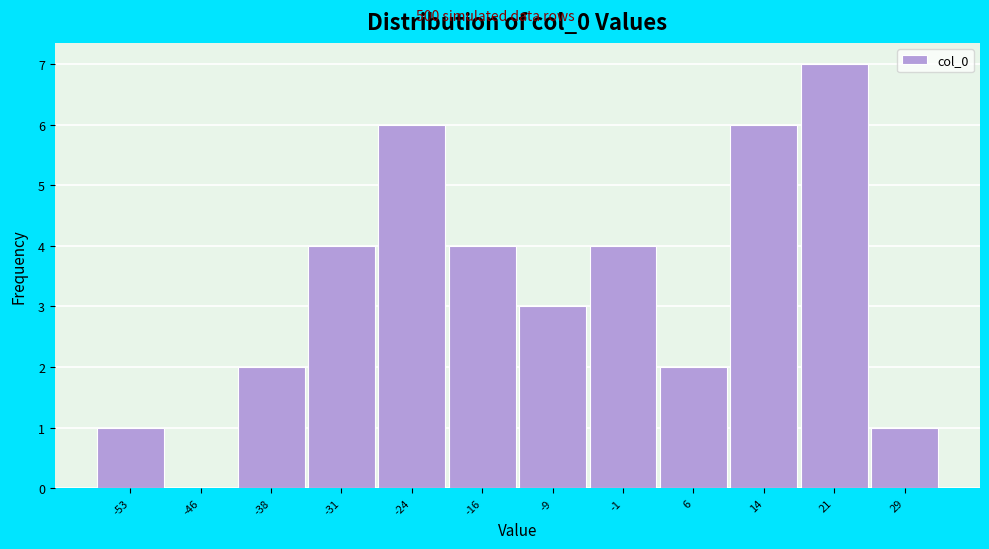

Reading left to right, extract all data points from this chart.

-53=1	-46=0	-38=2	-31=4	-24=6	-16=4	-9=3	-1=4	6=2	14=6	21=7	29=1